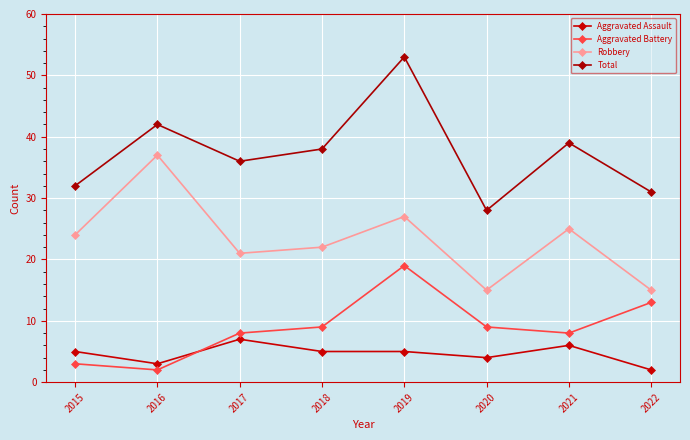

Is this an area chart (filled region under the line)?

No